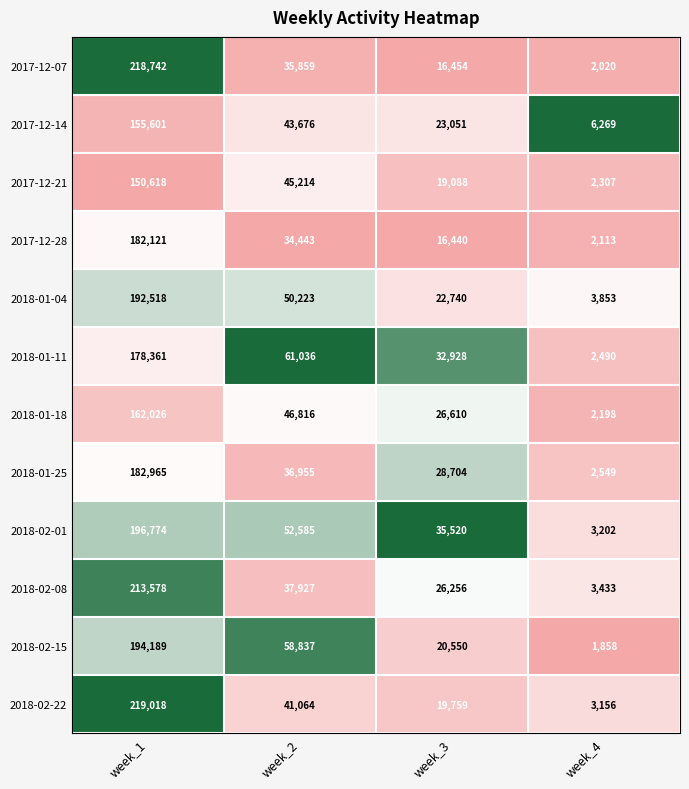

Which series changed the most between week_1 and week_4?

2017-12-07